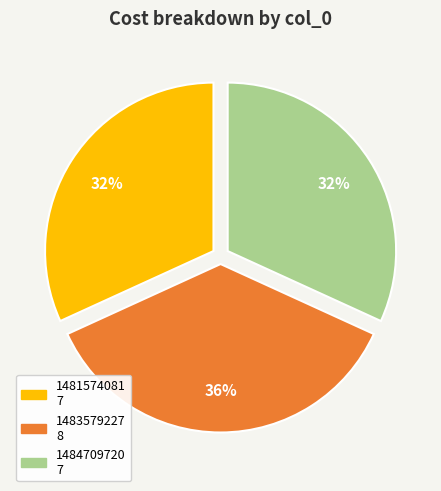

To the nearest percent, what is the average slice percentage?

33%